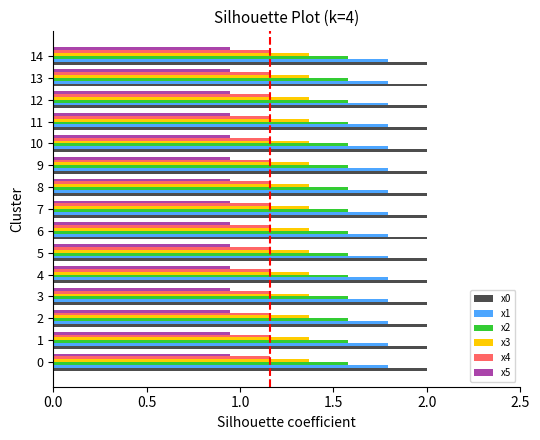

Is it true that x2 equals 1.6 at 2?

True